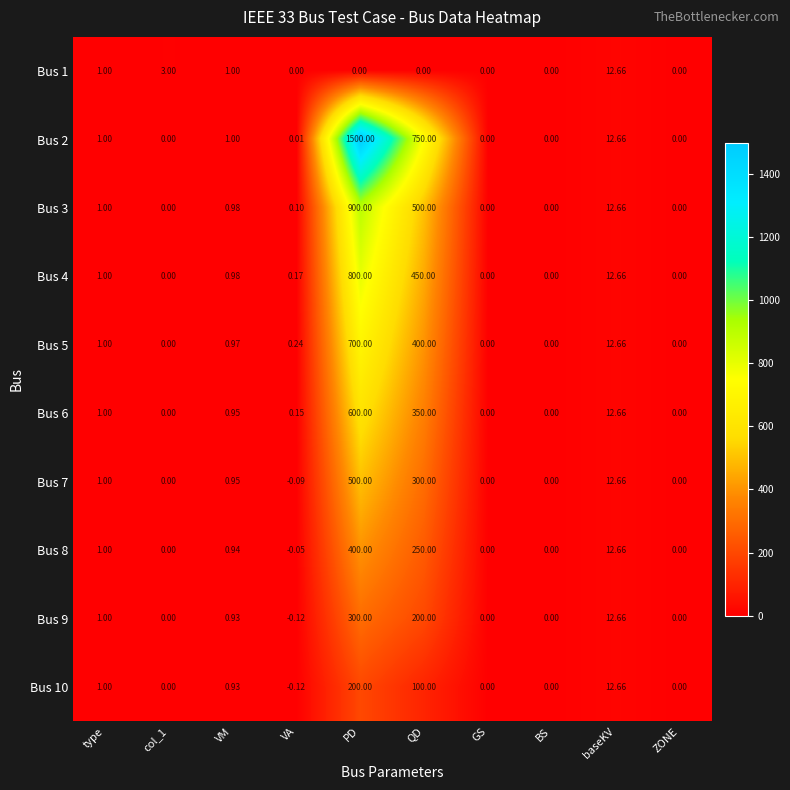

Which category has the highest value in the Bus 3 series?

PD